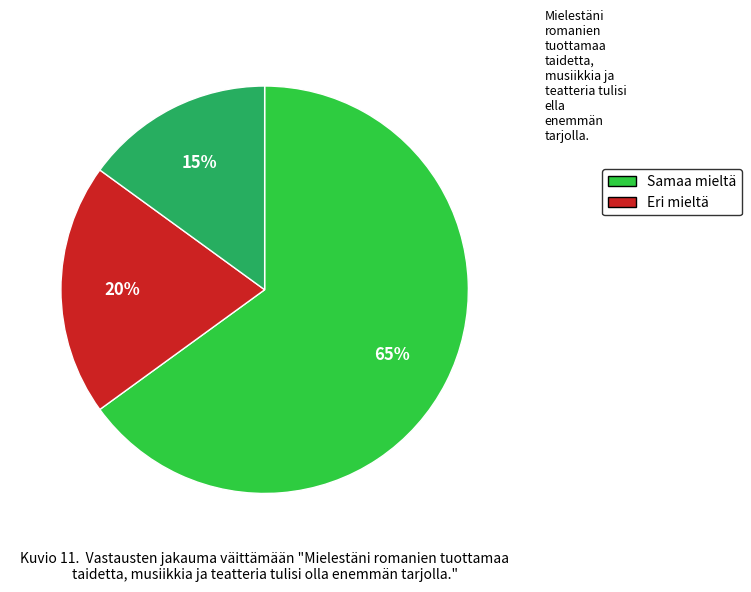

How many segments does this pie chart have?

3